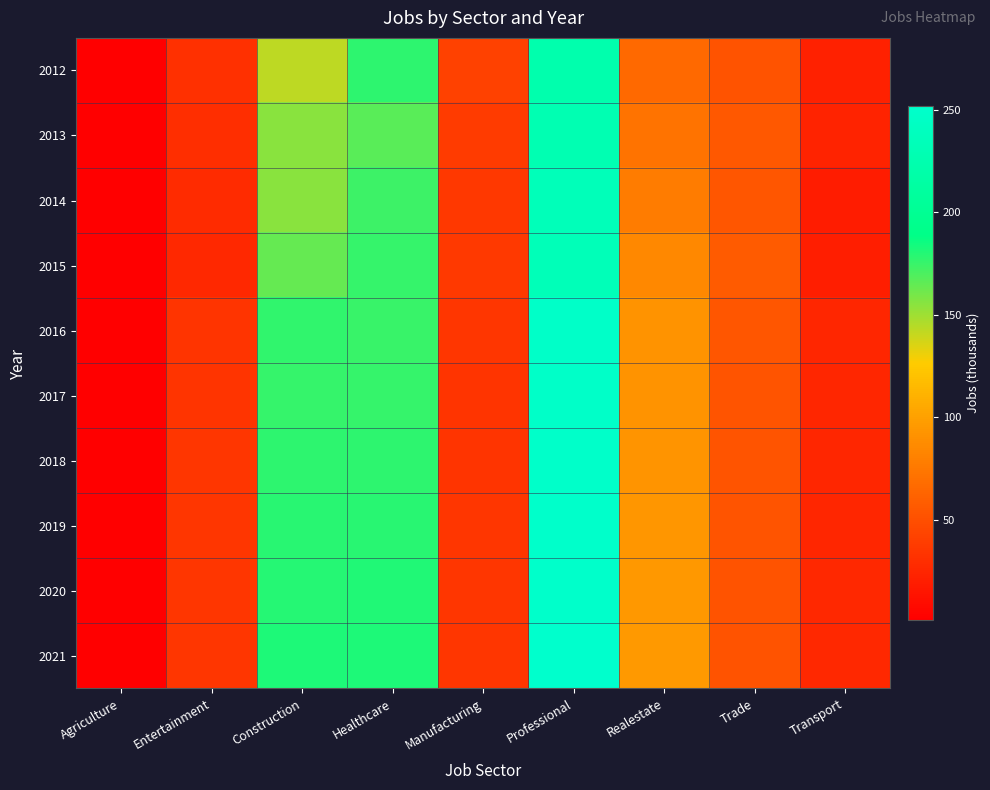

Rank the series by their maximum value, from highest to lowest.

2021, 2019, 2020, 2018, 2016, 2017, 2014, 2015, 2013, 2012